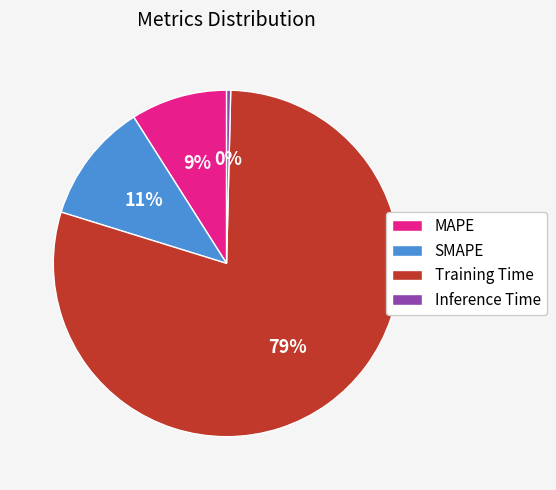

To the nearest percent, what is the difference between the MAPE and SMAPE slice percentages?

2%